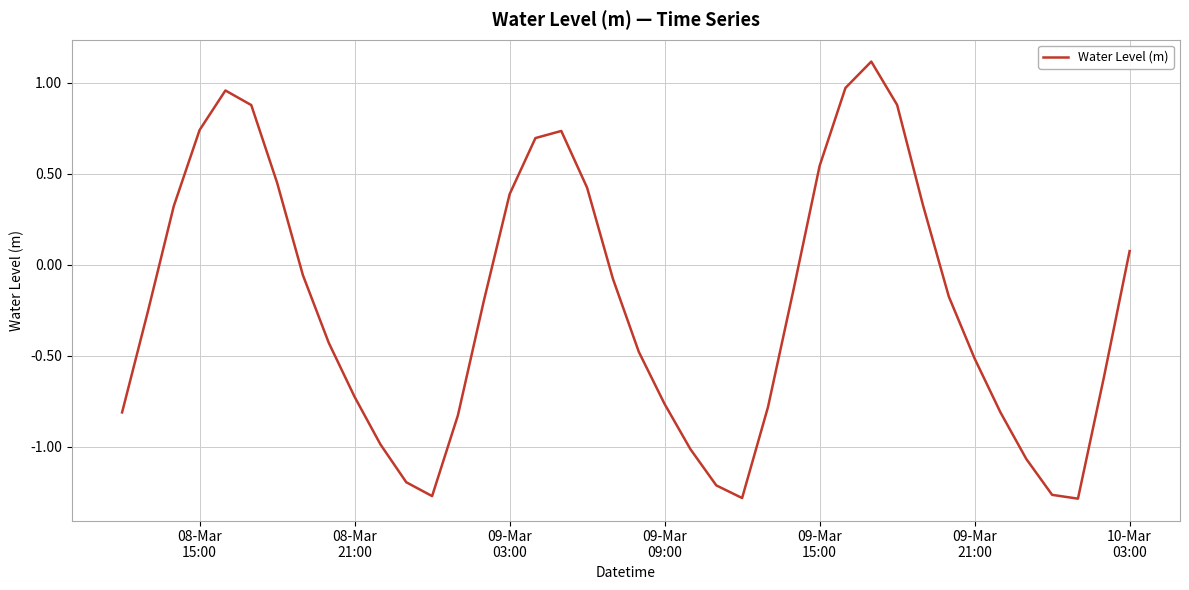

What is the maximum value shown in the chart?

1.1